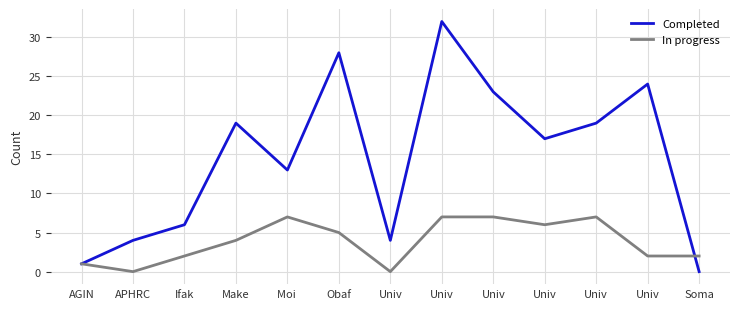

How many interior local valleys does the In progress series have?

3